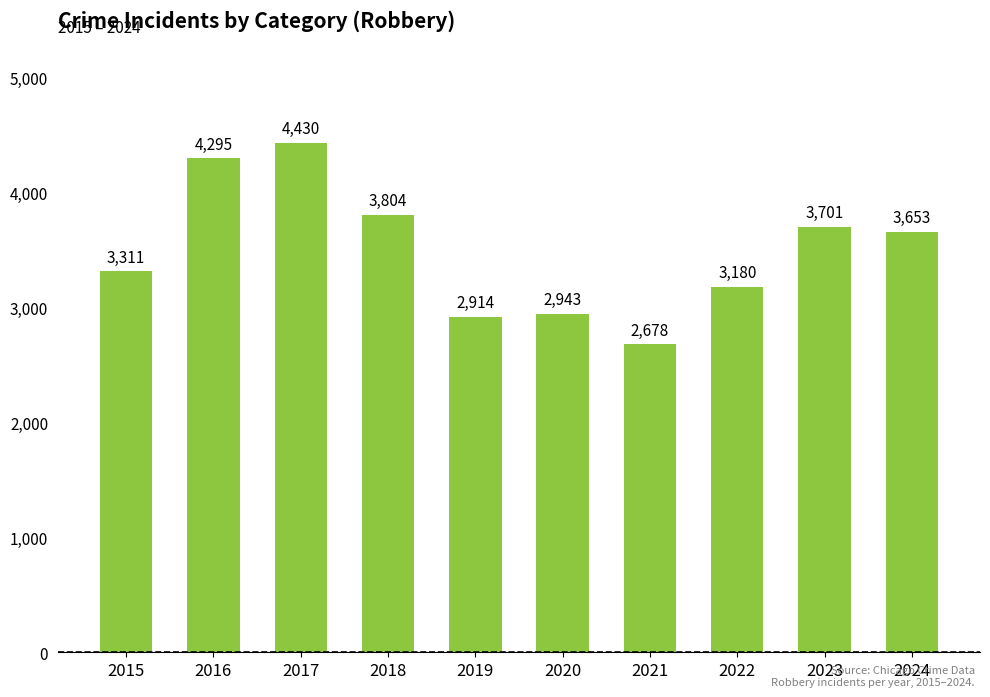

Where does the data first go above 3653?

2016